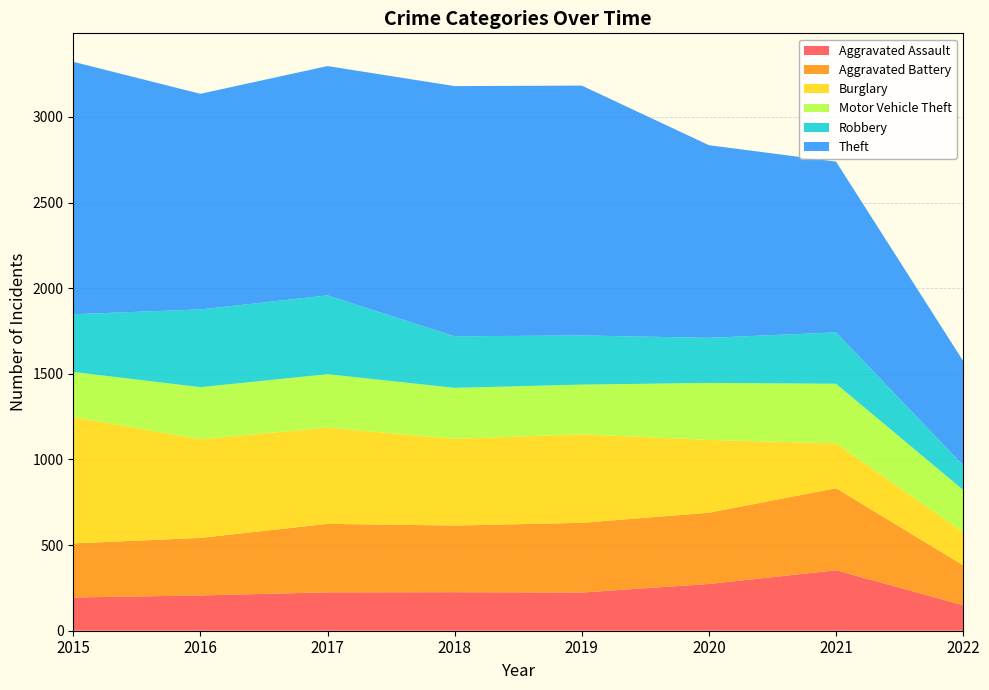

Reading left to right, list all the values displayed in this chart.

Aggravated Assault: 194	206	224	225	223	273	353	149
Aggravated Battery: 316	336	400	389	407	416	479	233
Burglary: 738	576	562	506	517	425	262	193
Motor Vehicle Theft: 263	304	312	298	290	333	348	247
Robbery: 337	454	460	301	287	263	300	144
Theft: 1474	1259	1339	1461	1459	1125	997	609